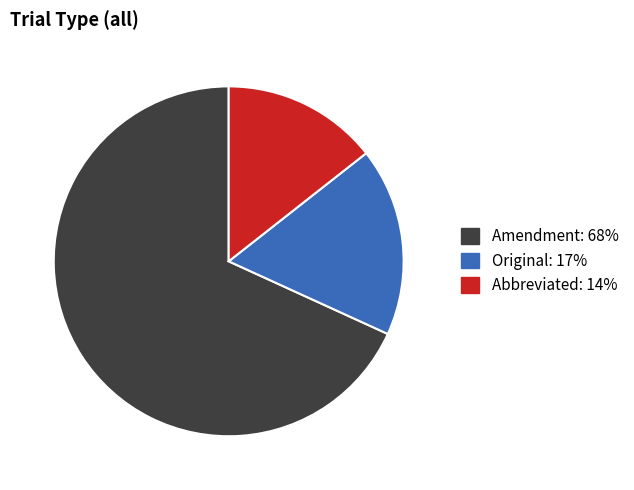

Which category has the biggest portion of the pie?

Amendment